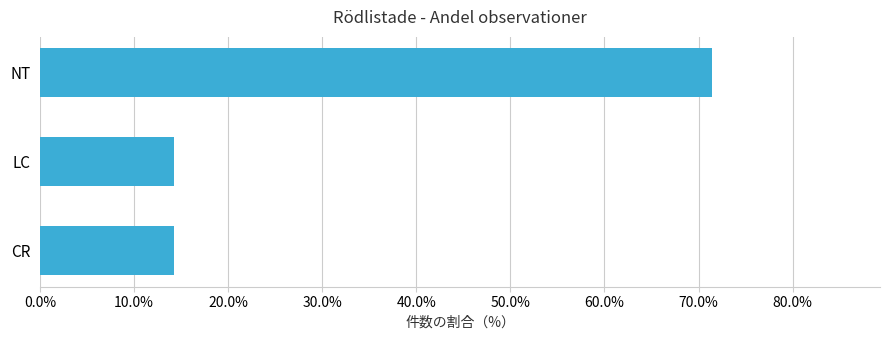

Reading top to bottom, what are all the values shown in this chart?

NT=71.4	LC=14.3	CR=14.3